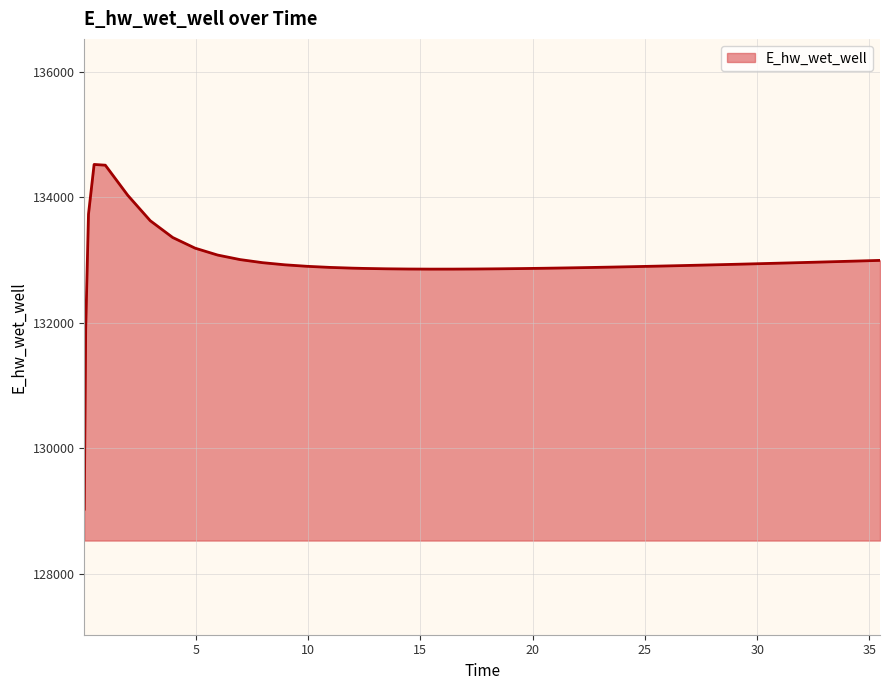

What is the greatest value displayed?

134521.3